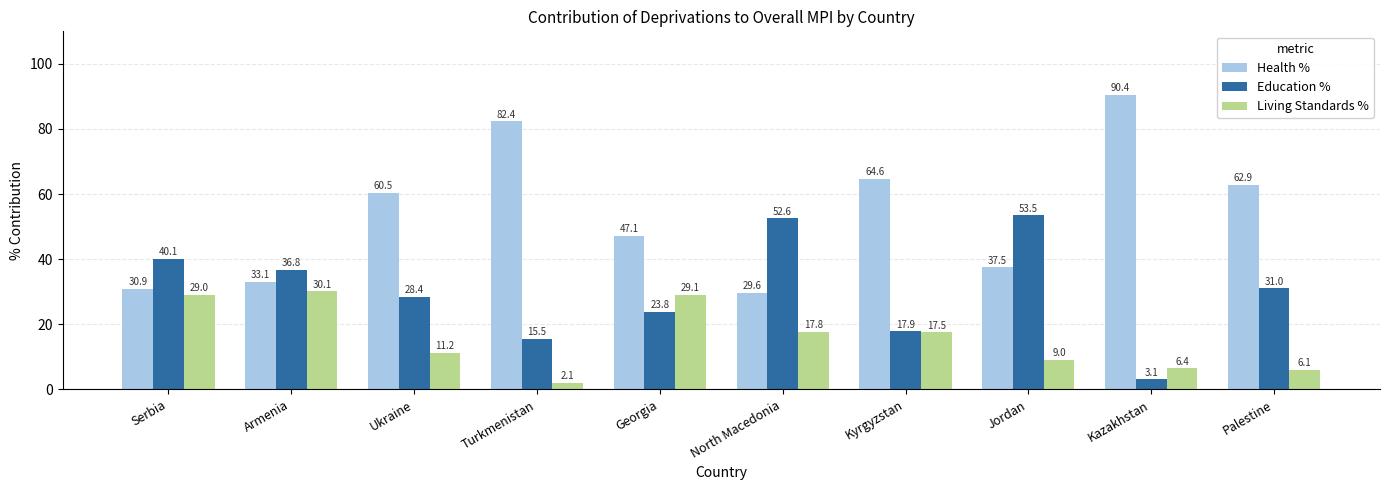

Rank the categories by Education % value from highest to lowest.

Jordan, North Macedonia, Serbia, Armenia, Palestine, Ukraine, Georgia, Kyrgyzstan, Turkmenistan, Kazakhstan